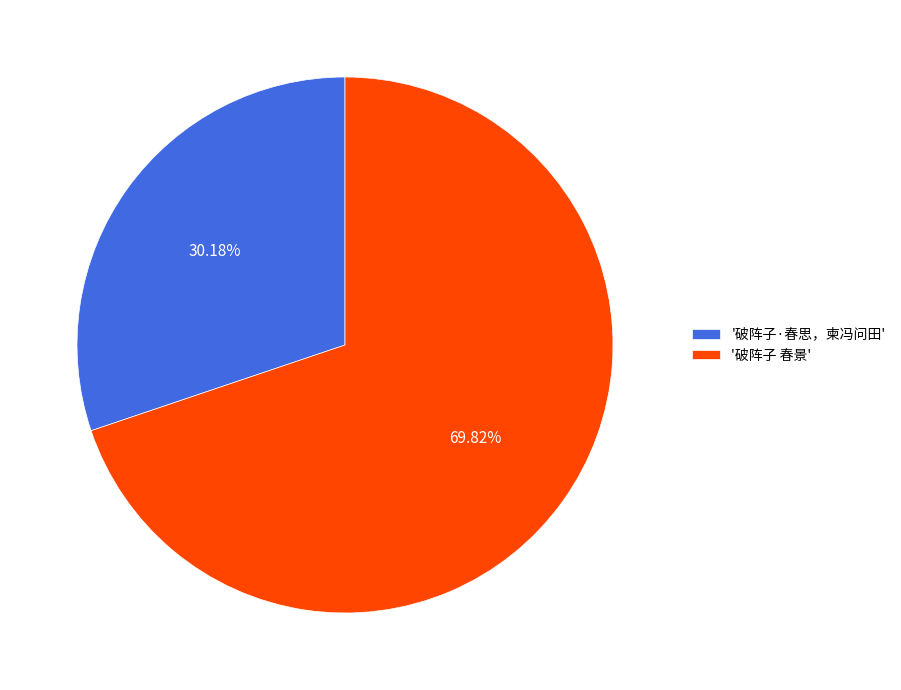

How many segments does this pie chart have?

2